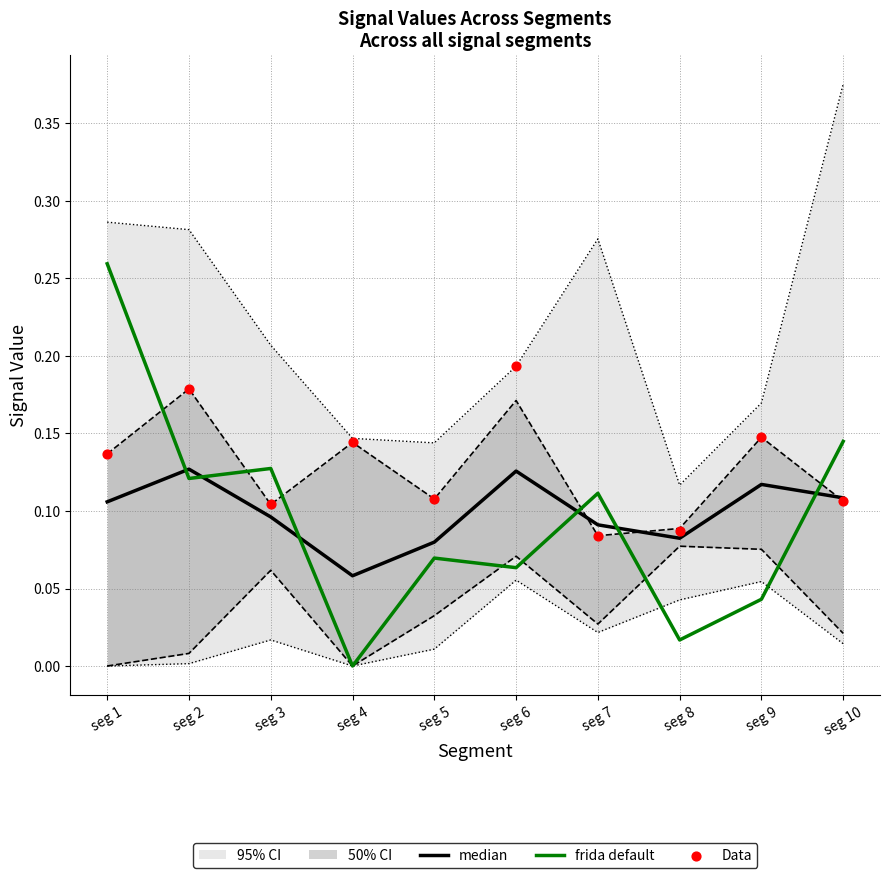

At how many categories does at least one series exceed 0?

10